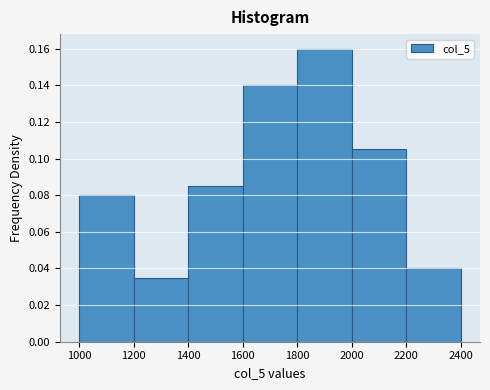

Reading left to right, transcribe this chart: for each bar, give the range it covers on the x-axis and its height. The values are not printed on the chart, so give them approximately, as read against the axis.

1000 to 1200: 0.080
1200 to 1400: 0.036
1400 to 1600: 0.086
1600 to 1800: 0.140
1800 to 2000: 0.160
2000 to 2200: 0.106
2200 to 2400: 0.040